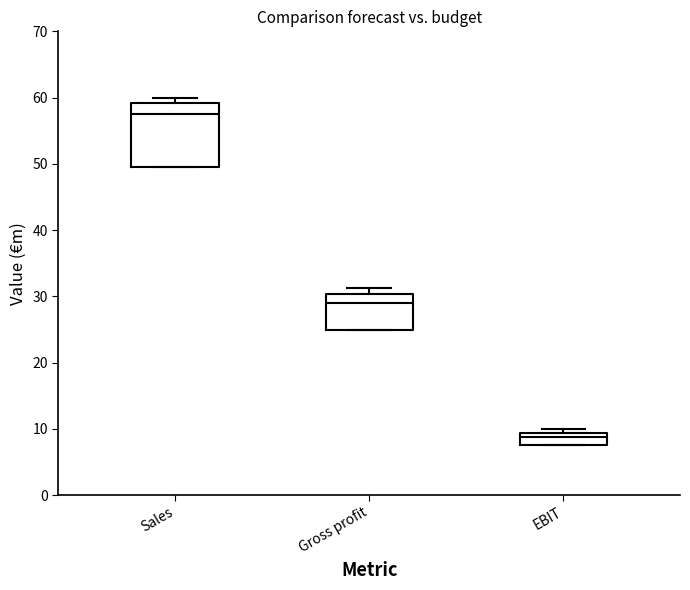

Which box's median line is the lowest?

EBIT